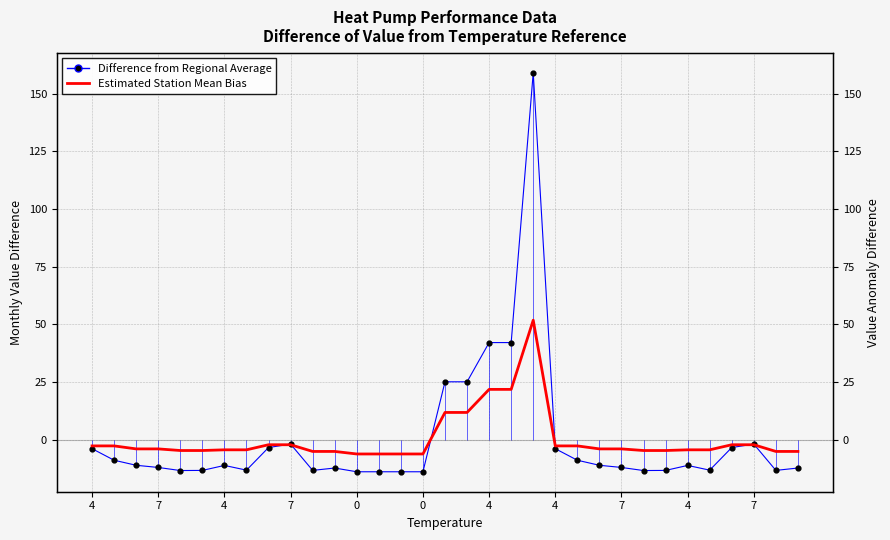

What is the total value across all series at 19?

63.8